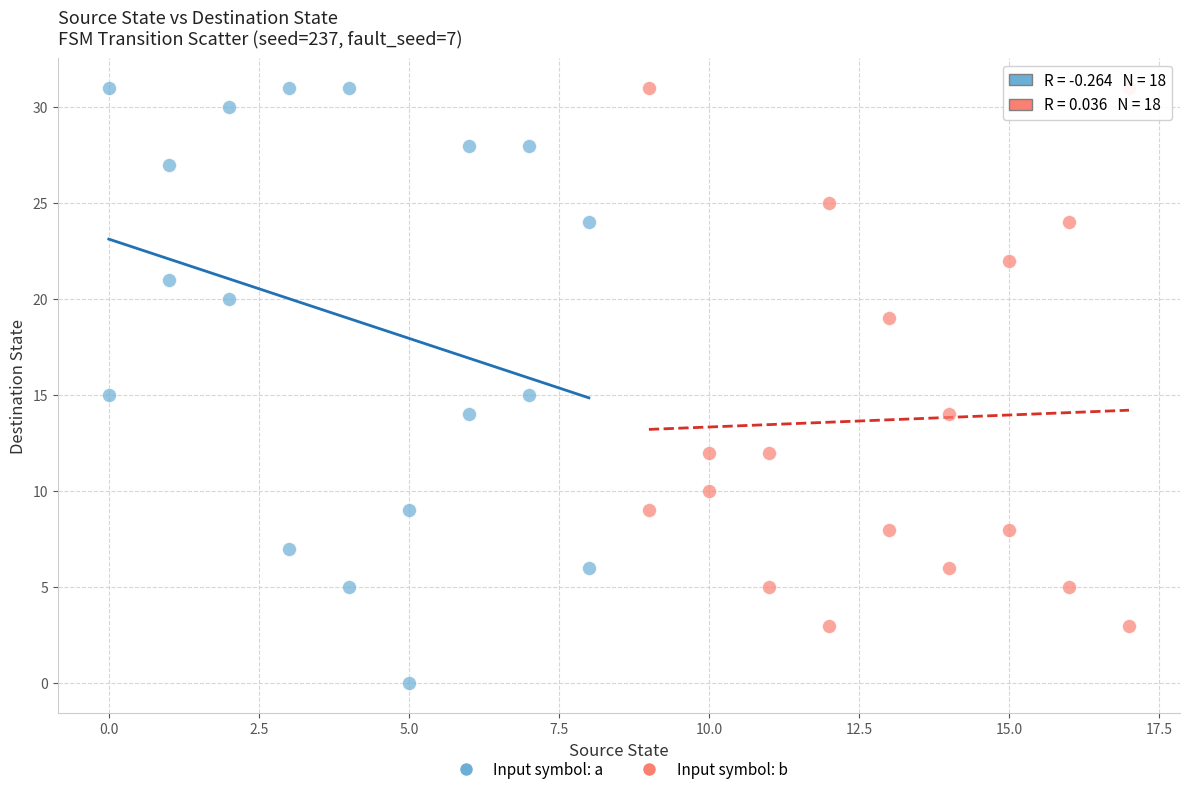

What are all the series names shown in the legend?

Input symbol: a, Input symbol: b